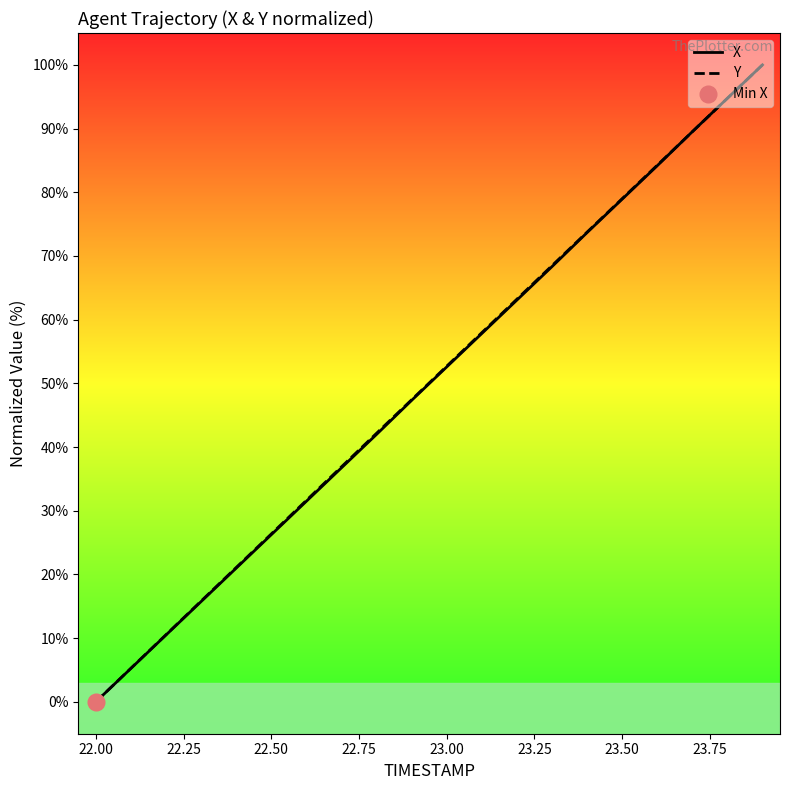

How many times do X and Y cross each other?

1